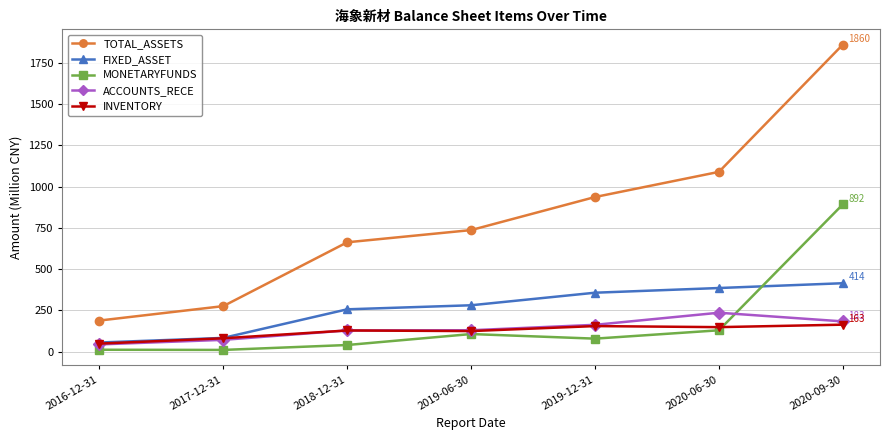

What is the average value of the FIXED_ASSET series?

261.2